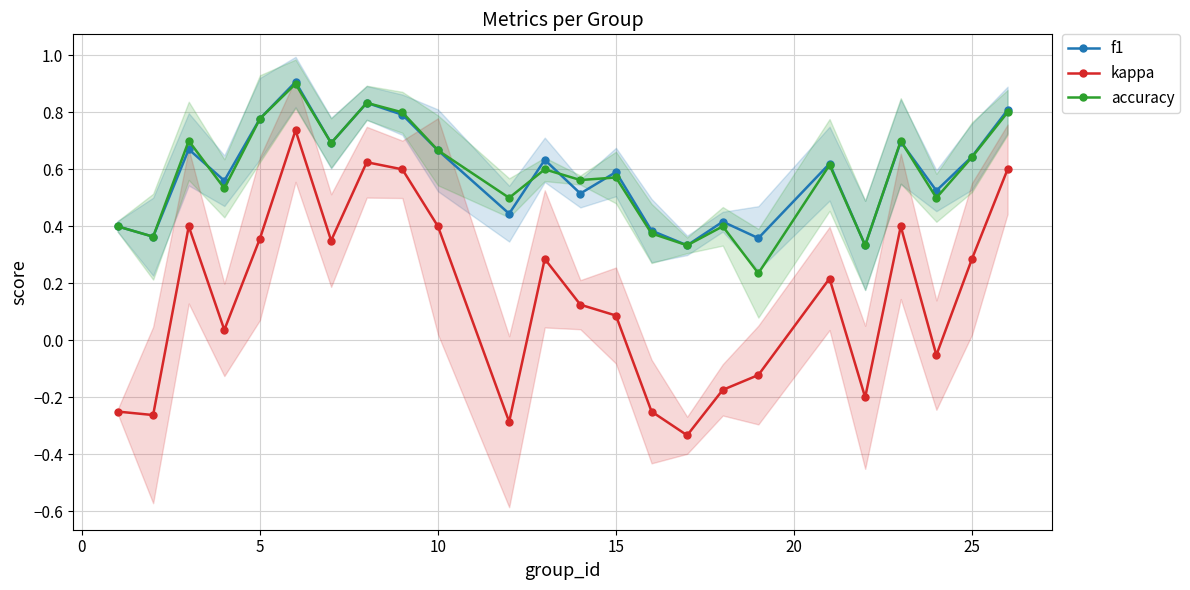

What is the difference between the second highest and minimum values in the kappa series?

1.0